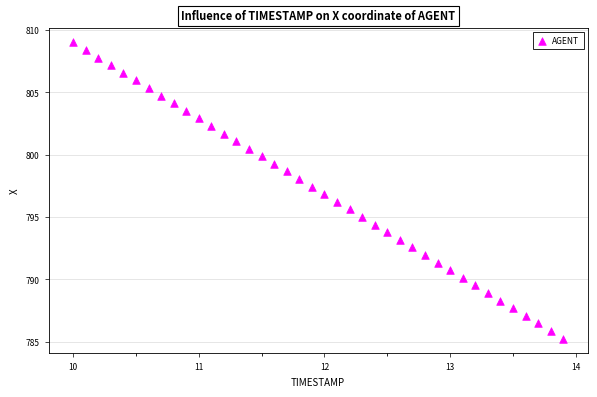

What is the range of X values (max minus min)?

3.9